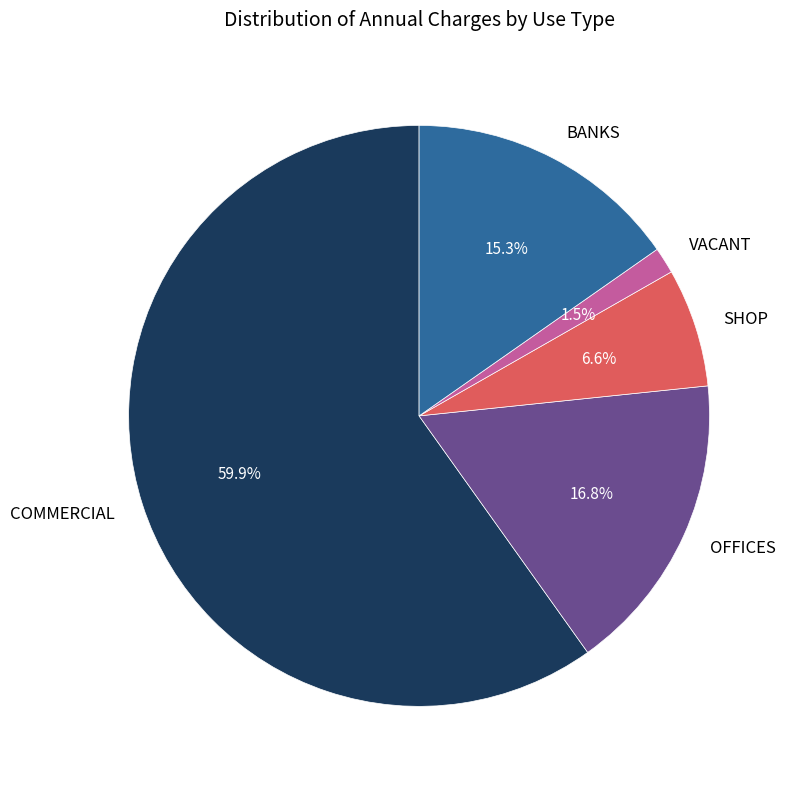

Which slice is the largest?

COMMERCIAL